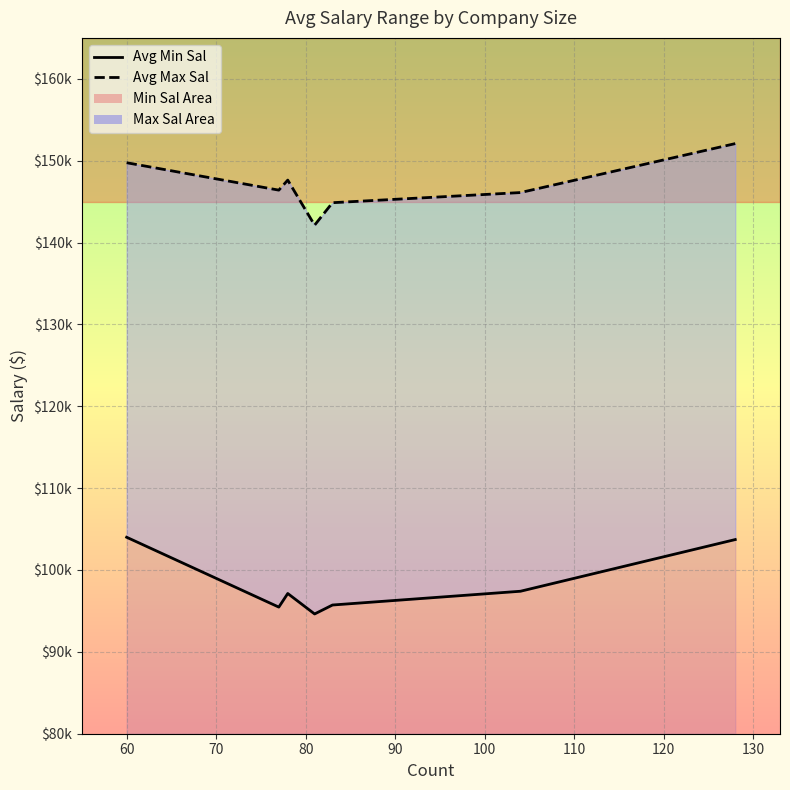

Which series changed the most between 50 and 70?

Avg Min Sal